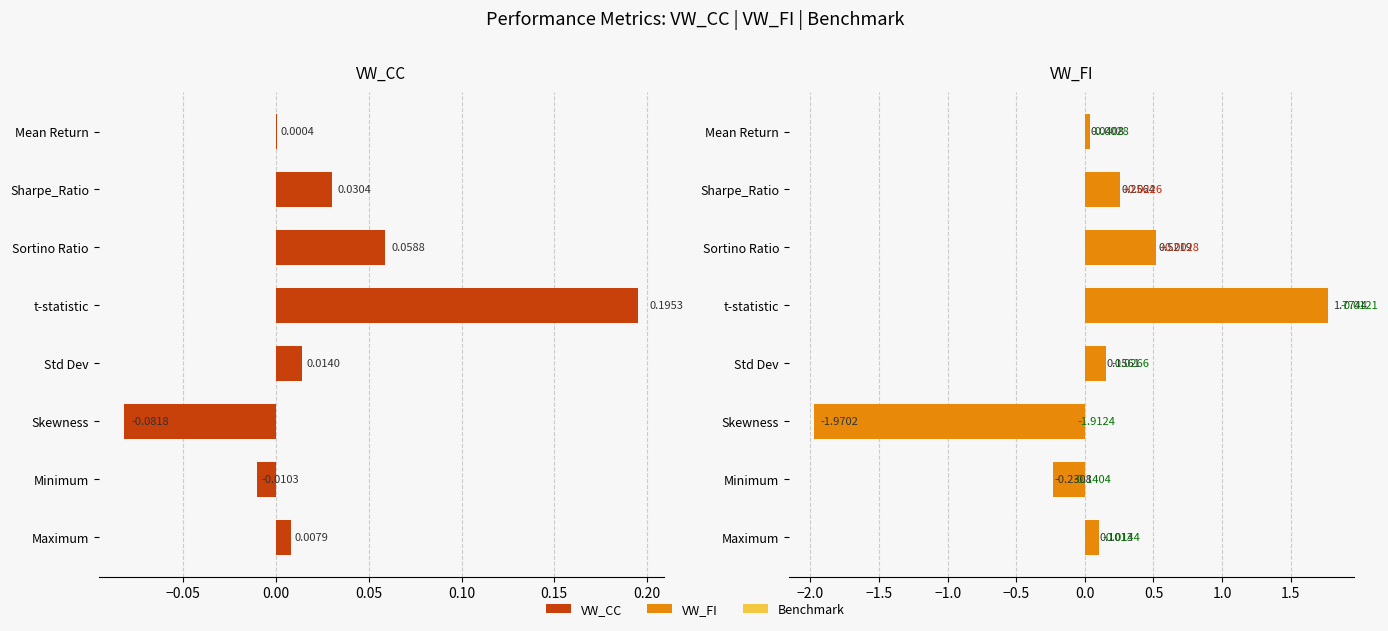

Is it true that VW_CC equals 0.0 at Maximum?

True